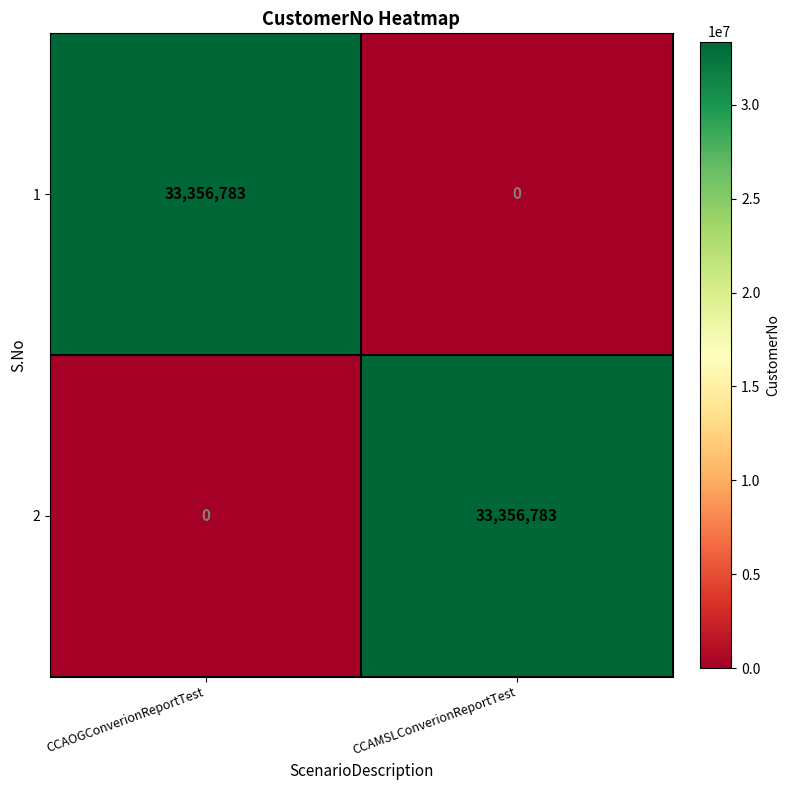

What value does the 2 series have at CCAMSLConverionReportTest, to the nearest 100?

33356800